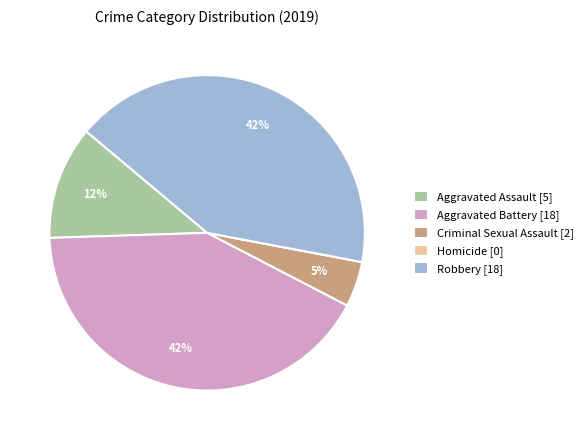

What is the ratio of the value at Aggravated Battery to the value at Robbery?

1.0